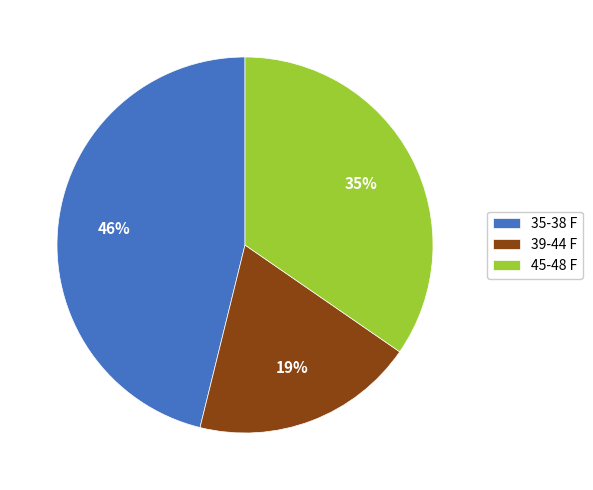

How many slices are in this pie chart?

3